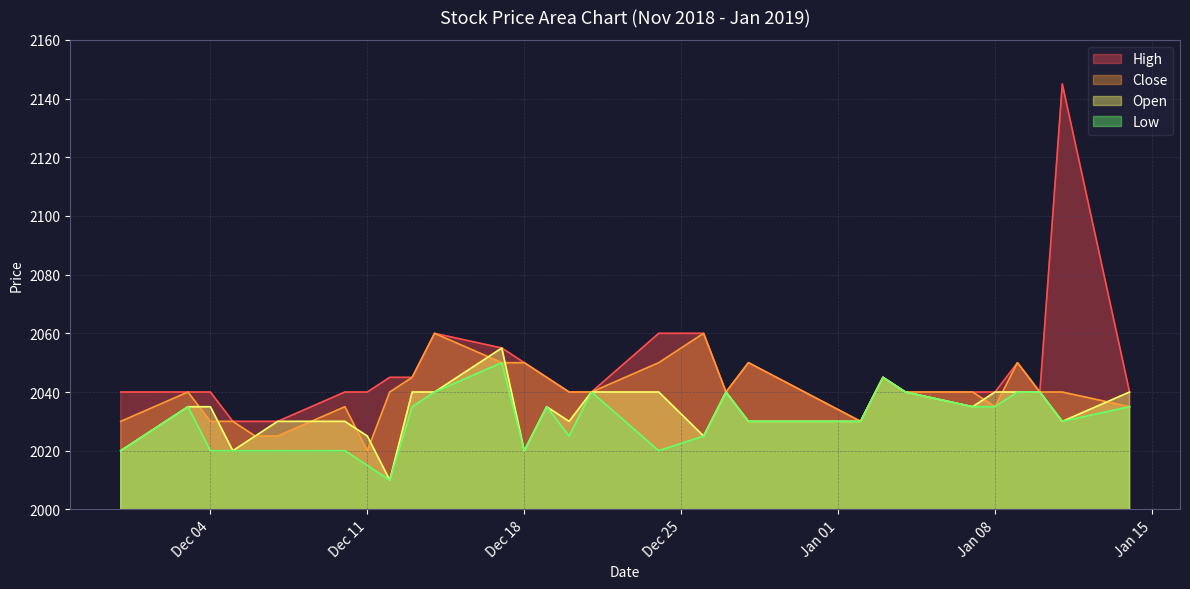

What is the lowest value of the Open series?

2010